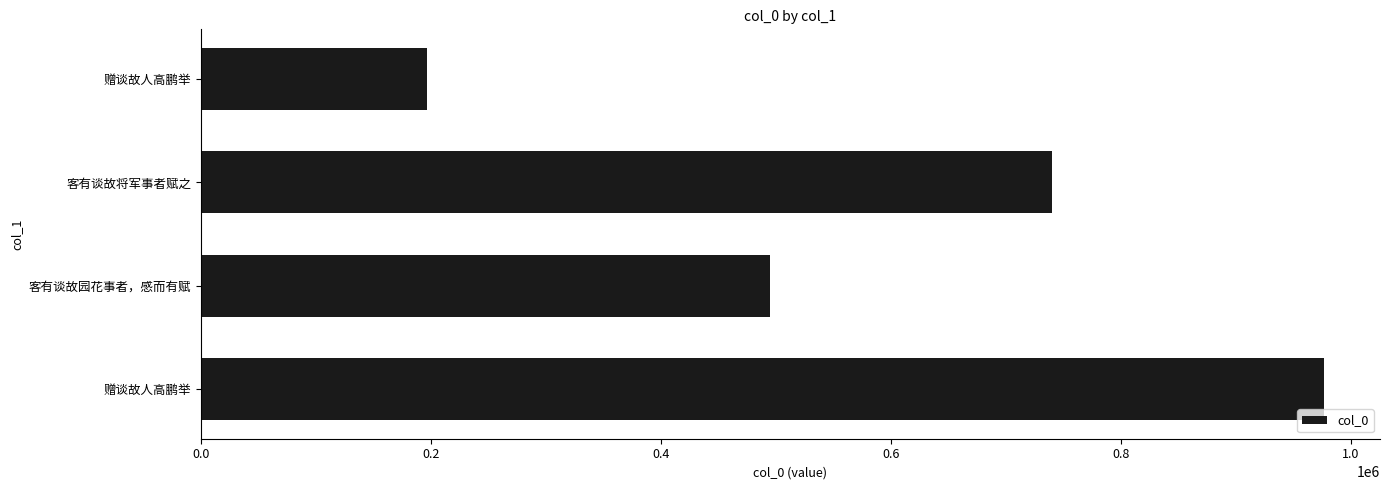

How many distinct data groups are displayed?

1